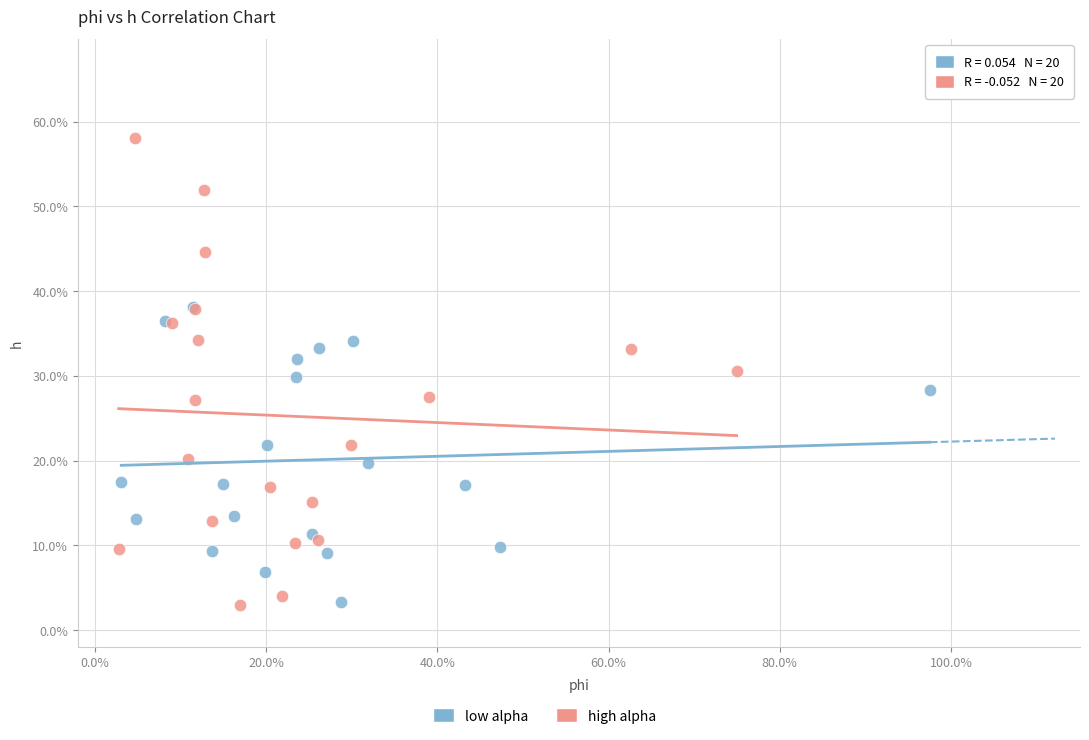

Which series has the widest spread of Y values?

high alpha